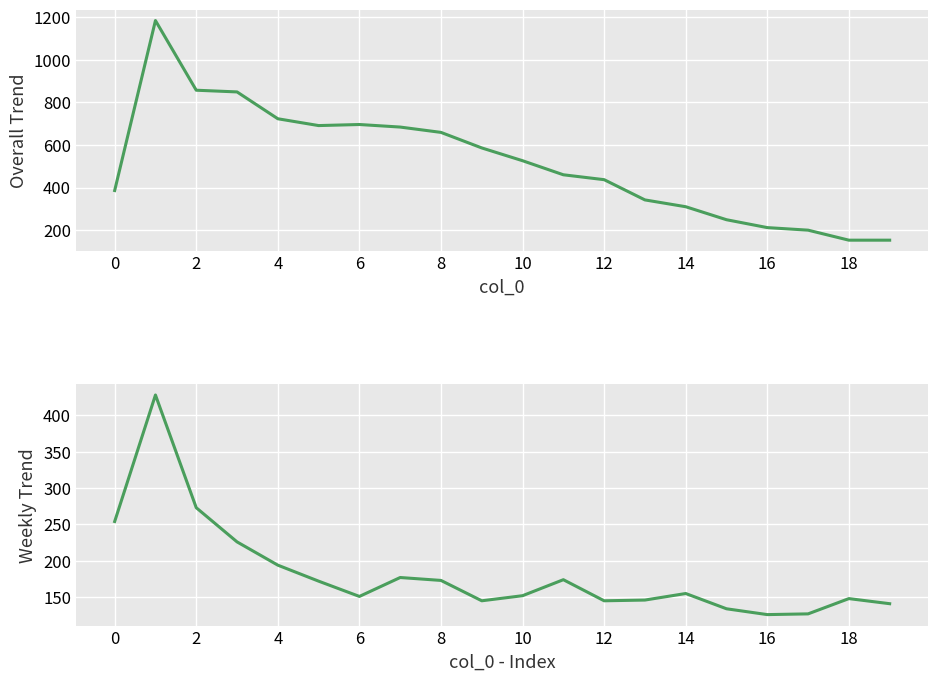

How many series are shown in this chart?

2